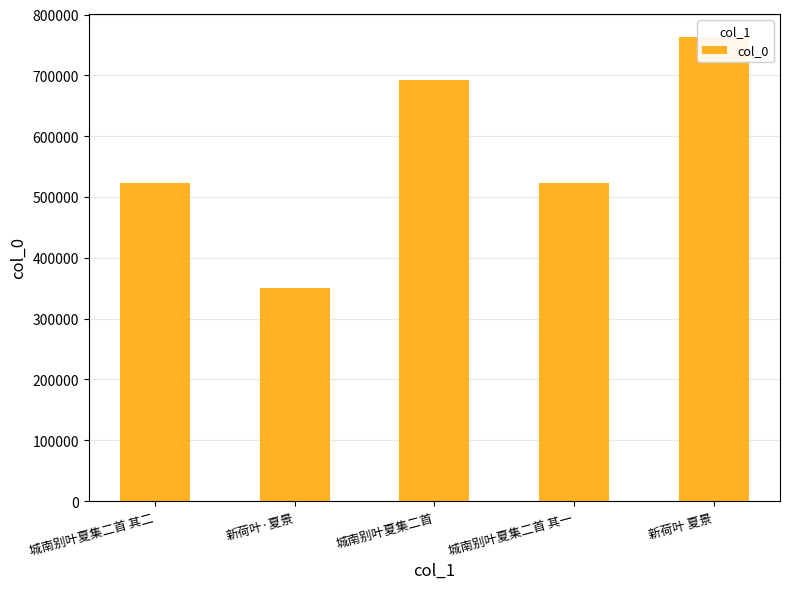

Which has a higher value, 城南别叶夏集二首 其一 or 新荷叶 夏景?

新荷叶 夏景